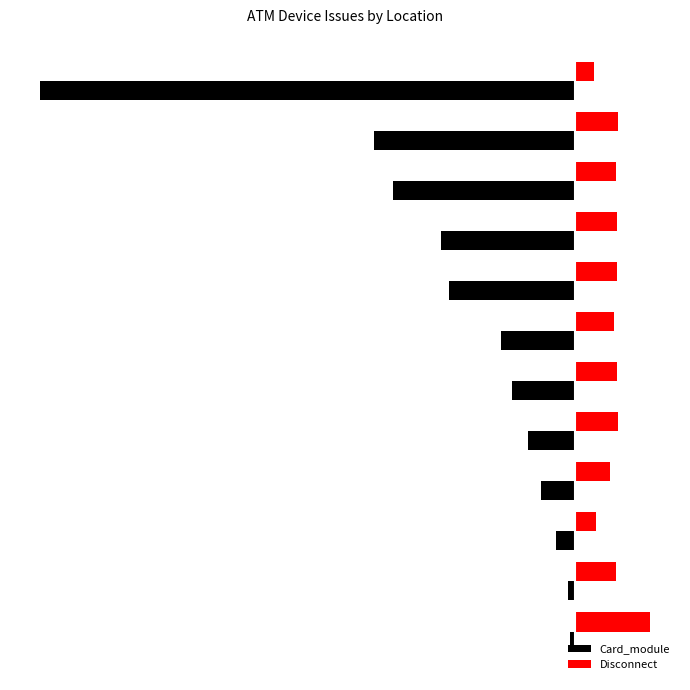

Rank the series by their average value, from highest to lowest.

Disconnect, Card_module